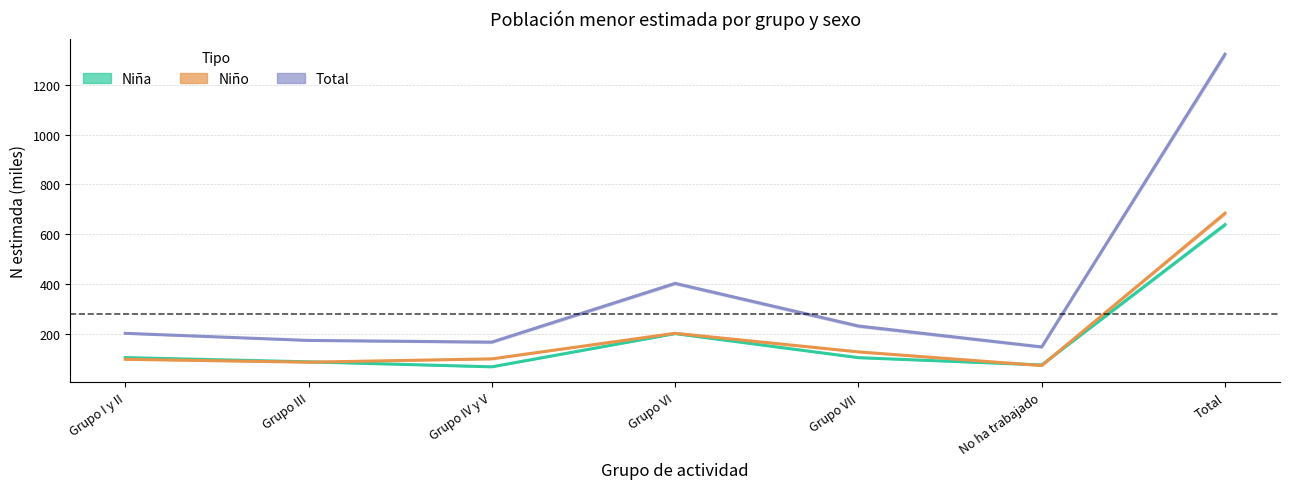

What are all the series names shown in the legend?

Niña, Niño, Total